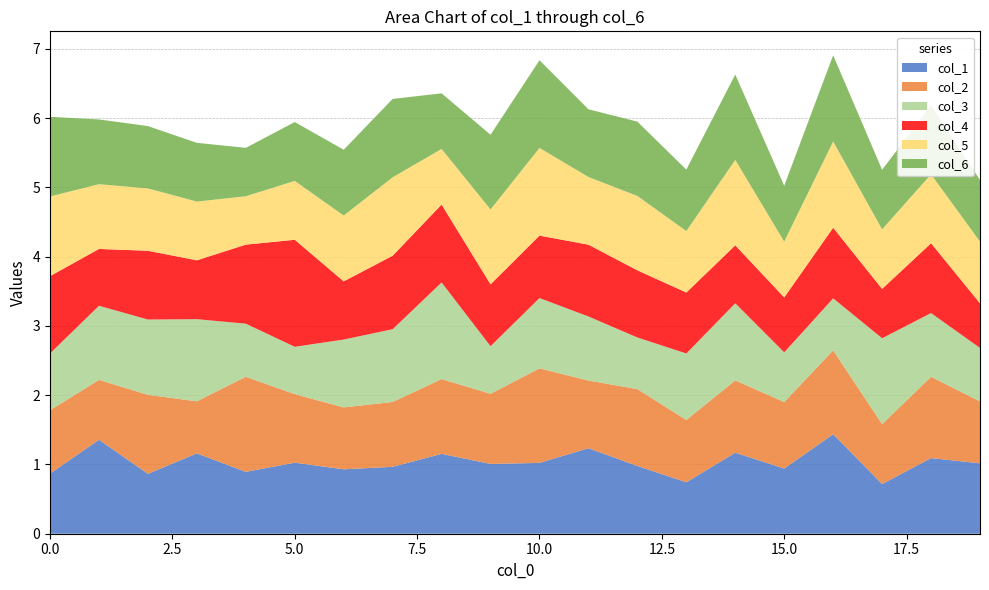

Reading left to right, transcribe all the data shown in this chart.

col_1: 0.9	1.4	0.9	1.2	0.9	1.0	0.9	1.0	1.2	1.0	1.0	1.2	1.0	0.7	1.2	0.9	1.4	0.7	1.1	1.0
col_2: 0.9	0.9	1.1	0.8	1.4	1.0	0.9	0.9	1.1	1.0	1.4	1.0	1.1	0.9	1.0	1.0	1.2	0.9	1.2	0.9
col_3: 0.8	1.1	1.1	1.2	0.8	0.7	1.0	1.1	1.4	0.7	1.0	0.9	0.7	1.0	1.1	0.7	0.8	1.2	0.9	0.8
col_4: 1.1	0.8	1.0	0.8	1.1	1.5	0.8	1.1	1.1	0.9	0.9	1.0	1.0	0.9	0.8	0.8	1.0	0.7	1.0	0.6
col_5: 1.1	0.9	0.9	0.8	0.7	0.8	0.9	1.1	0.8	1.1	1.3	1.0	1.1	0.9	1.2	0.8	1.2	0.9	1.0	0.9
col_6: 1.1	0.9	0.9	0.8	0.7	0.8	0.9	1.1	0.8	1.1	1.3	1.0	1.1	0.9	1.2	0.8	1.2	0.9	1.0	0.9